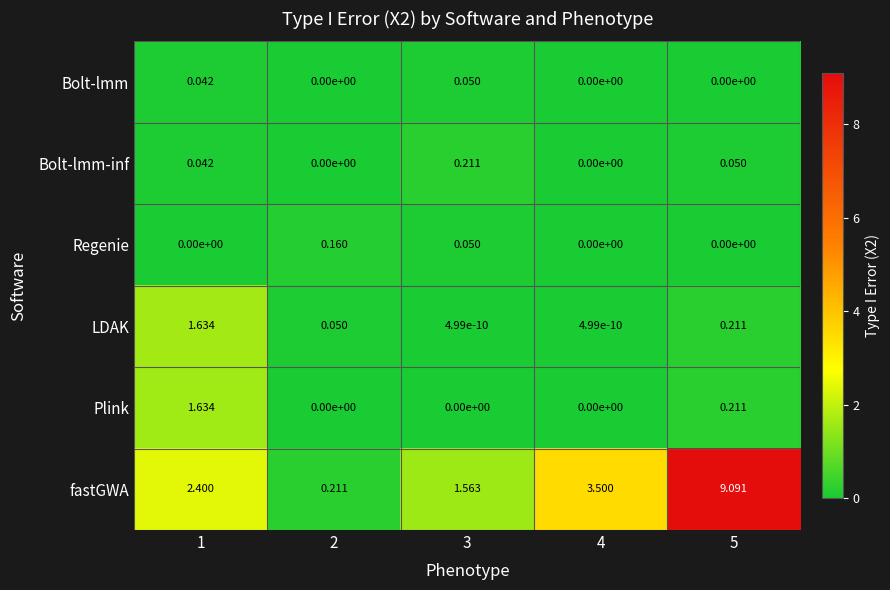

Which series has the largest total across all categories?

fastGWA